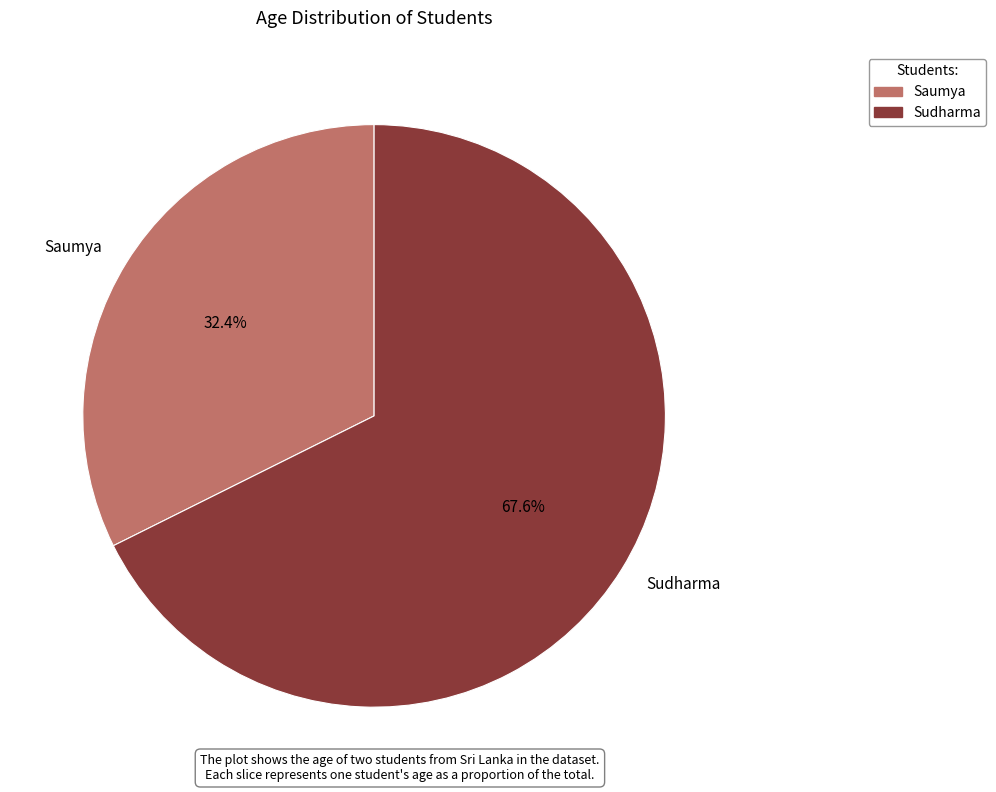

True or false: Saumya accounts for 32% of the total.

True